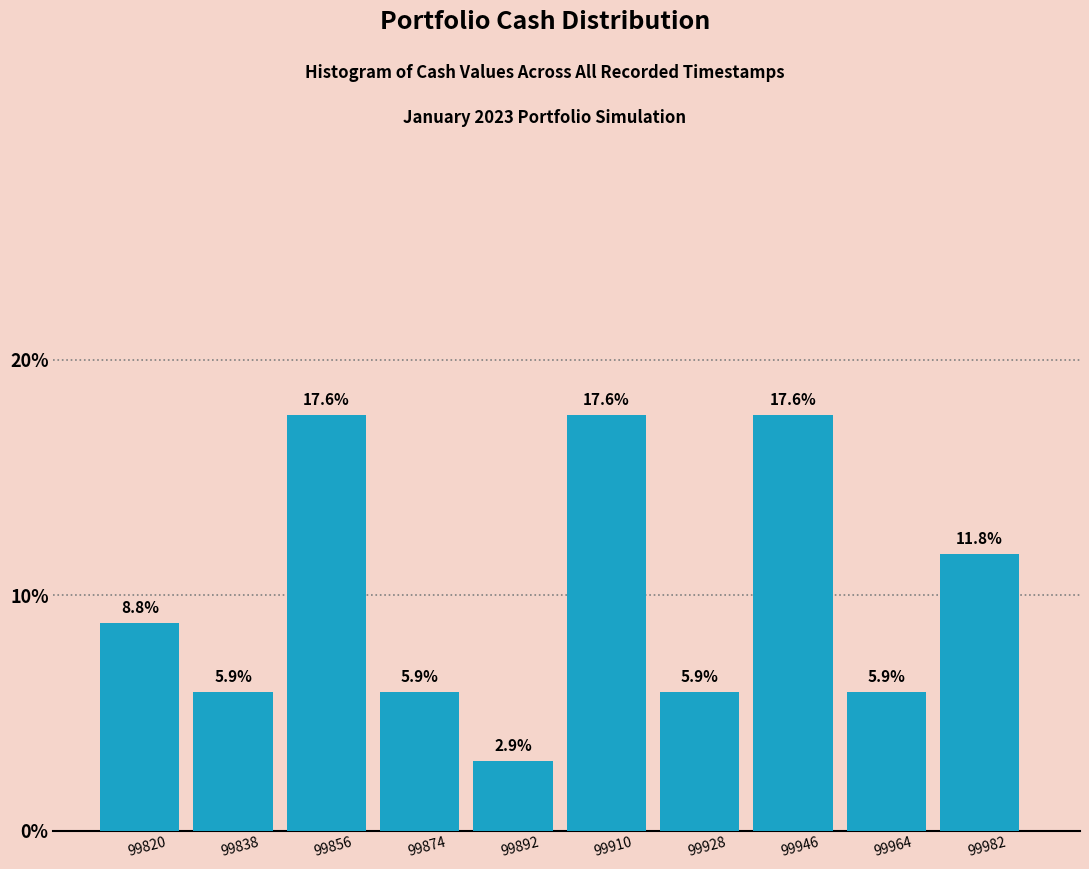

Reading left to right, list all the values displayed in this chart.

99820=8.8	99838=5.9	99856=17.6	99874=5.9	99892=2.9	99910=17.6	99928=5.9	99946=17.6	99964=5.9	99982=11.8